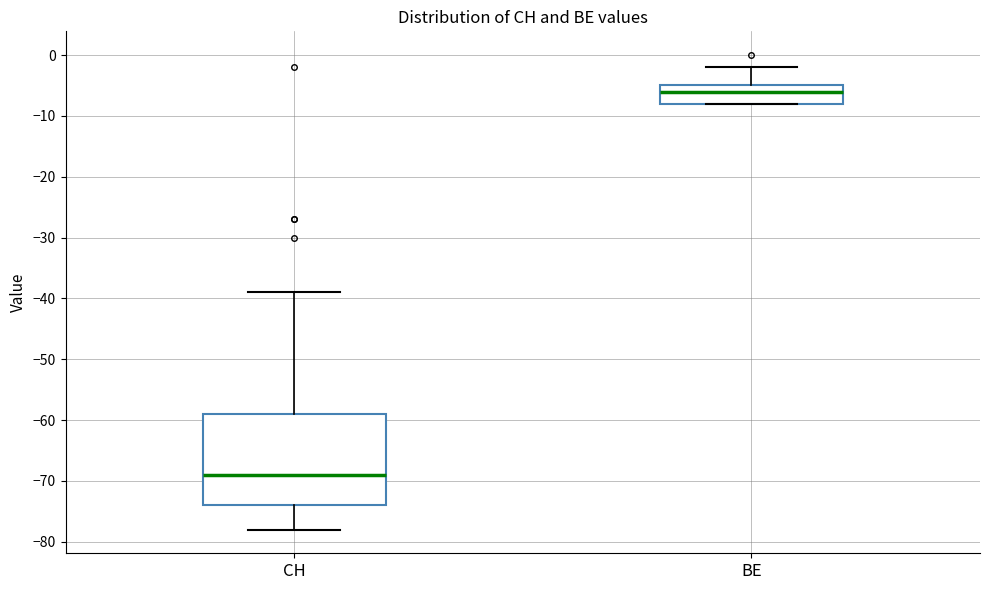

Reading left to right, read every box against the y-axis: the position of its median line, the range the box covers, and the ends of its whiskers. The values are not printed on the chart, so give them approximately, as read against the axis.

CH: median -69, box -74 to -59, whiskers -78 to -39
BE: median -6, box -8 to -5, whiskers -8 to -2